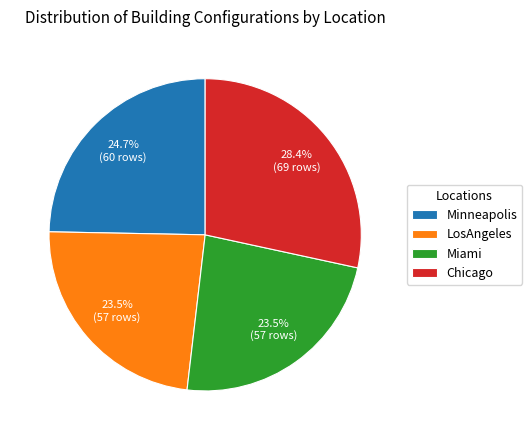

Is Minneapolis the majority of the pie?

No